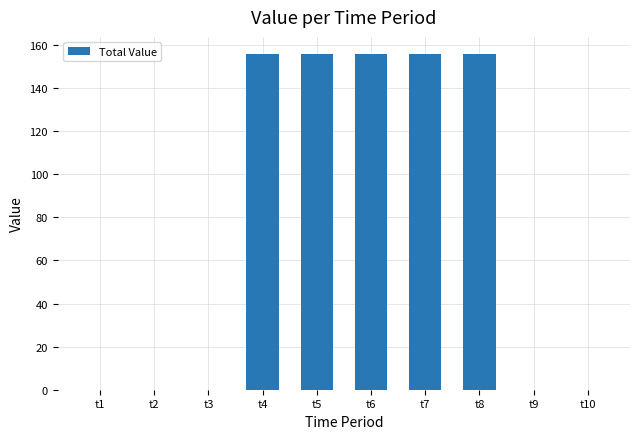

What is the approximate value at t6?

155.9